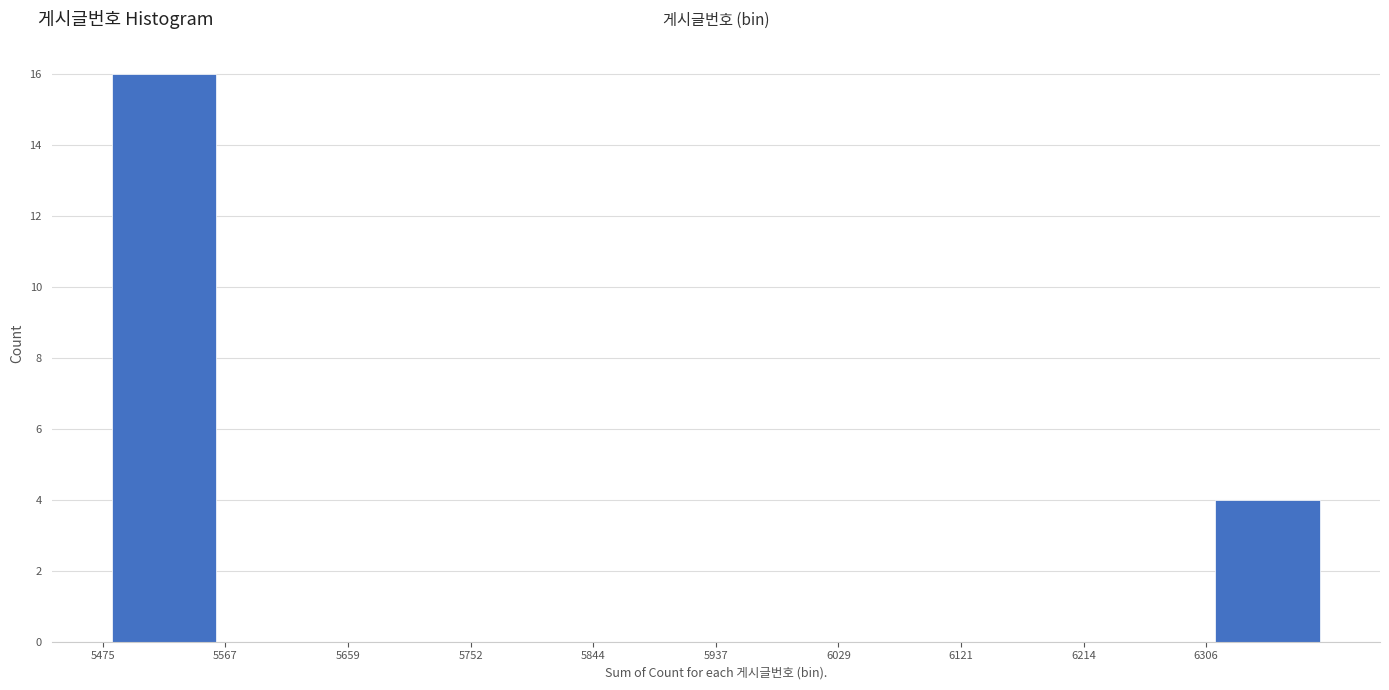

Reading left to right, transcribe this chart: for each bar, give the range it covers on the x-axis and its height. Neither the bar edges nor the heights are printed on the chart, so give them approximately, as read against the axes.

5480 to 5570: 16
5570 to 5660: 0
5660 to 5750: 0
5750 to 5840: 0
5840 to 5940: 0
5940 to 6030: 0
6030 to 6120: 0
6120 to 6210: 0
6210 to 6310: 0
6310 to 6400: 4